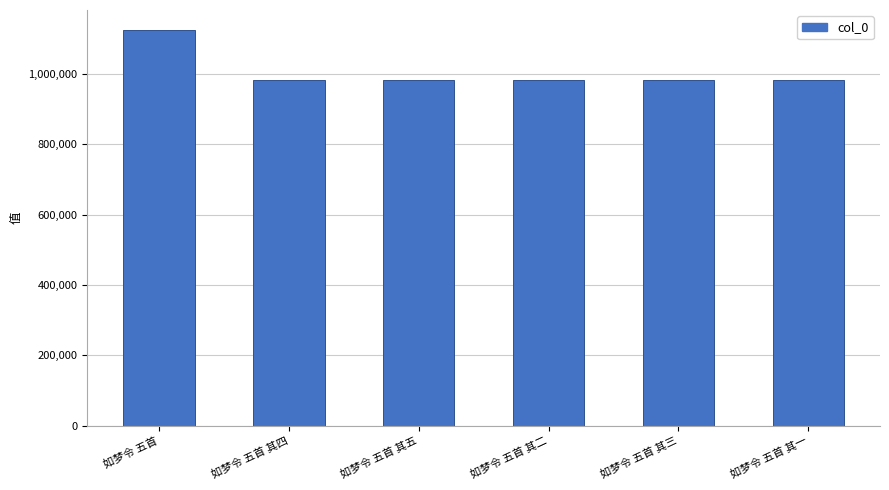

What is the sum of the values at 如梦令 五首 其五 and 如梦令 五首 其四?

1965526